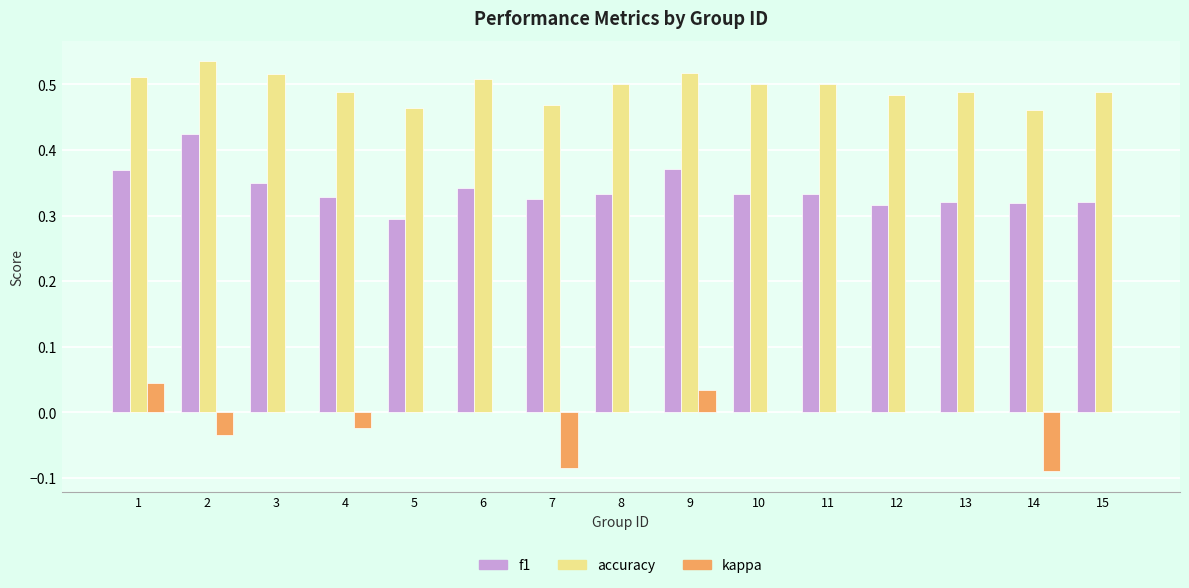

What are all the series names shown in the legend?

f1, accuracy, kappa